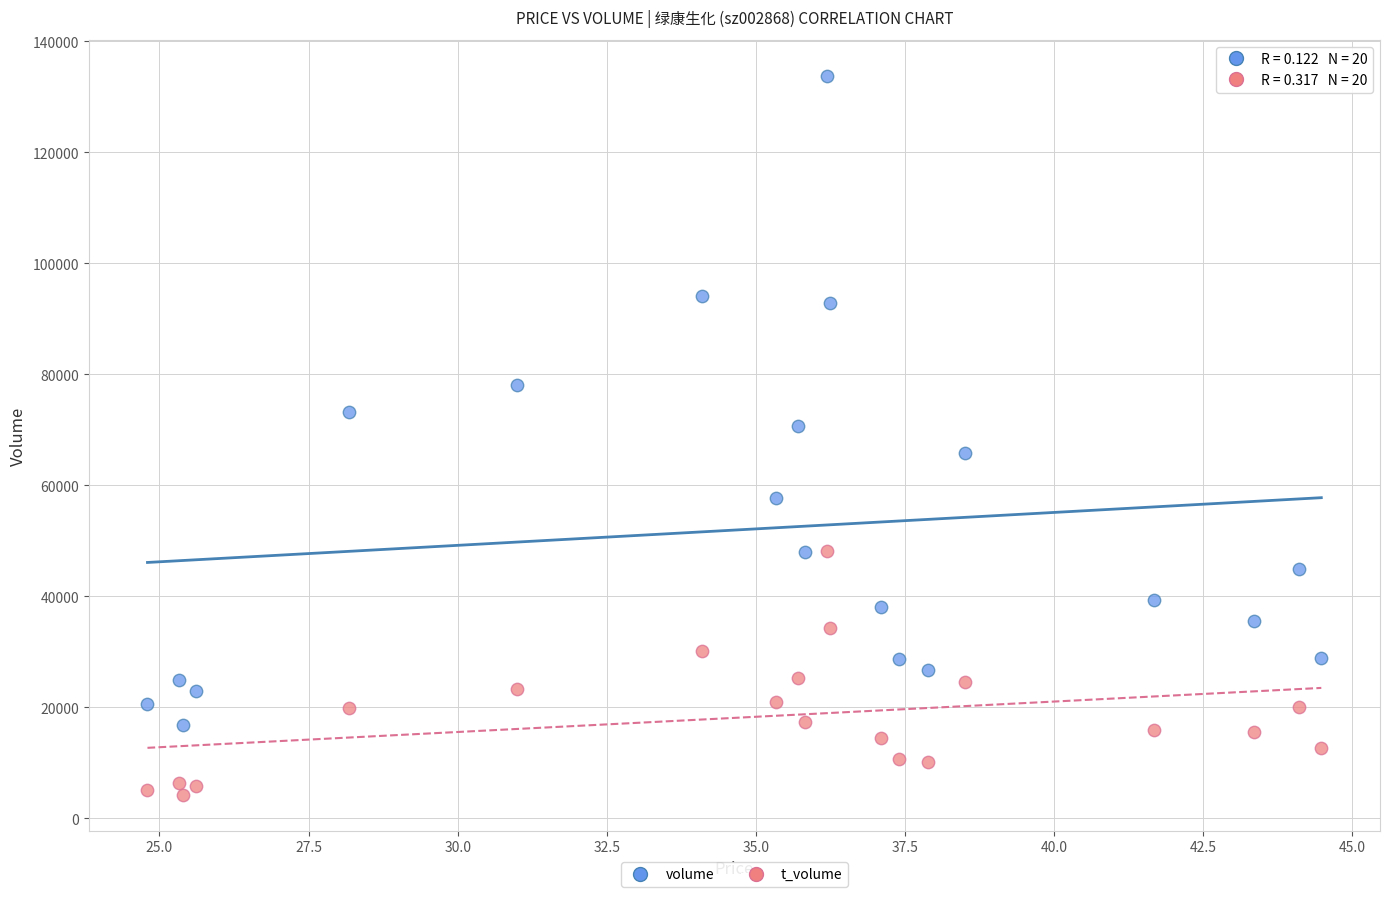

Which series has the widest spread of Y values?

volume